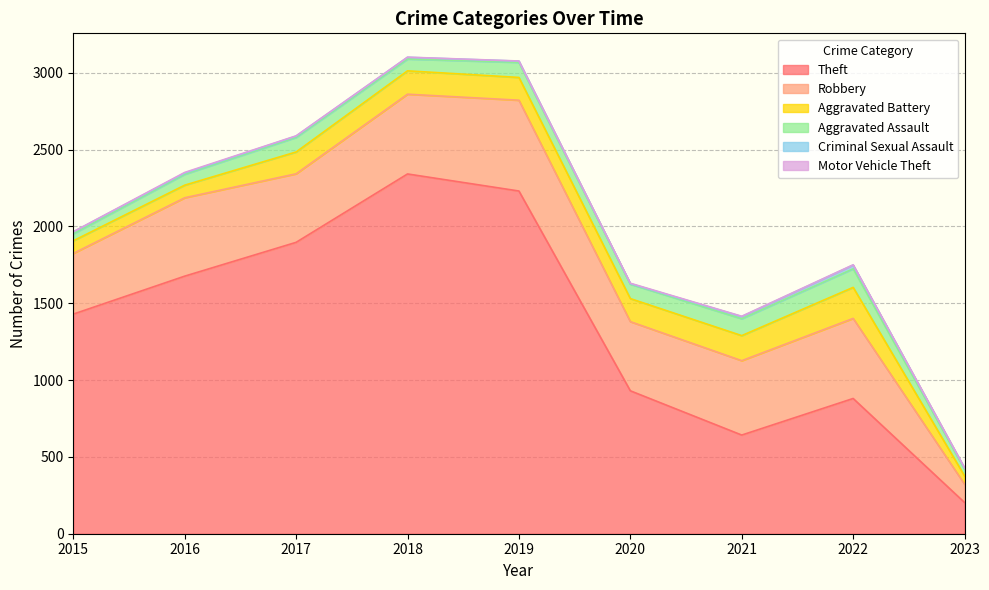

True or false: Theft and Aggravated Assault cross at least once.

False